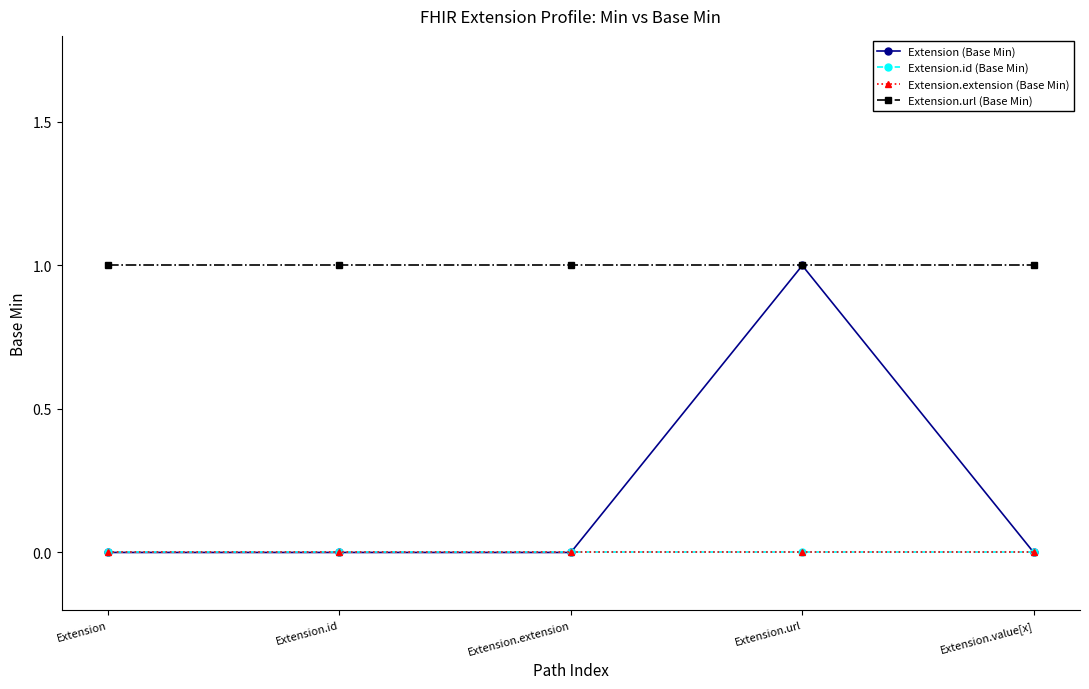

Reading left to right, transcribe all the data shown in this chart.

Extension (Base Min): 0	0	0	1	0
Extension.id (Base Min): 0	0	0	0	0
Extension.extension (Base Min): 0	0	0	0	0
Extension.url (Base Min): 1	1	1	1	1